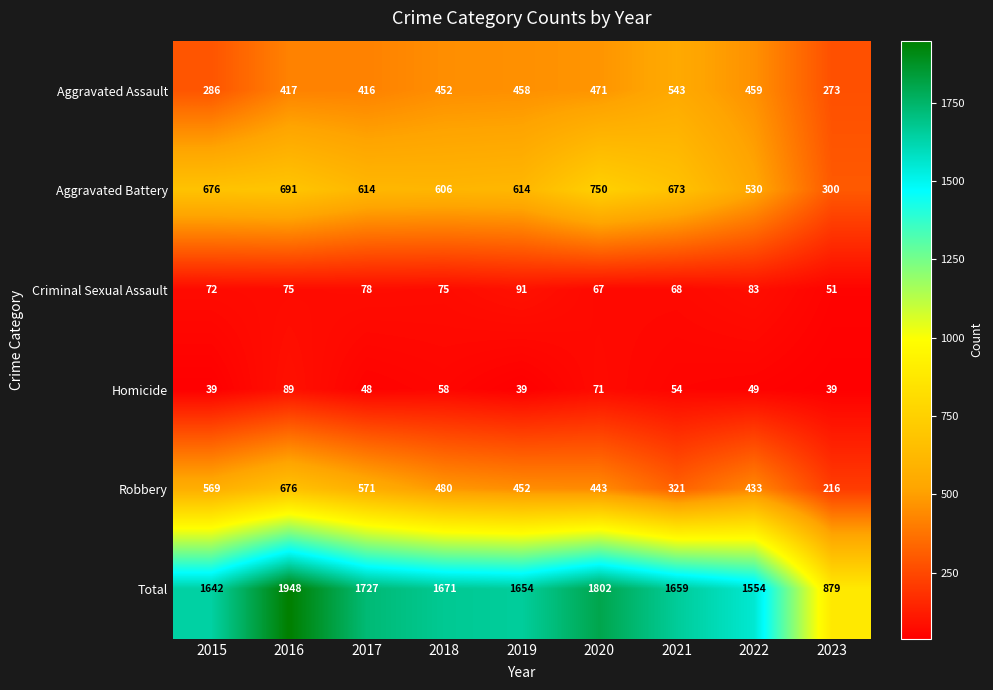

At how many categories does at least one series exceed 1304?

8